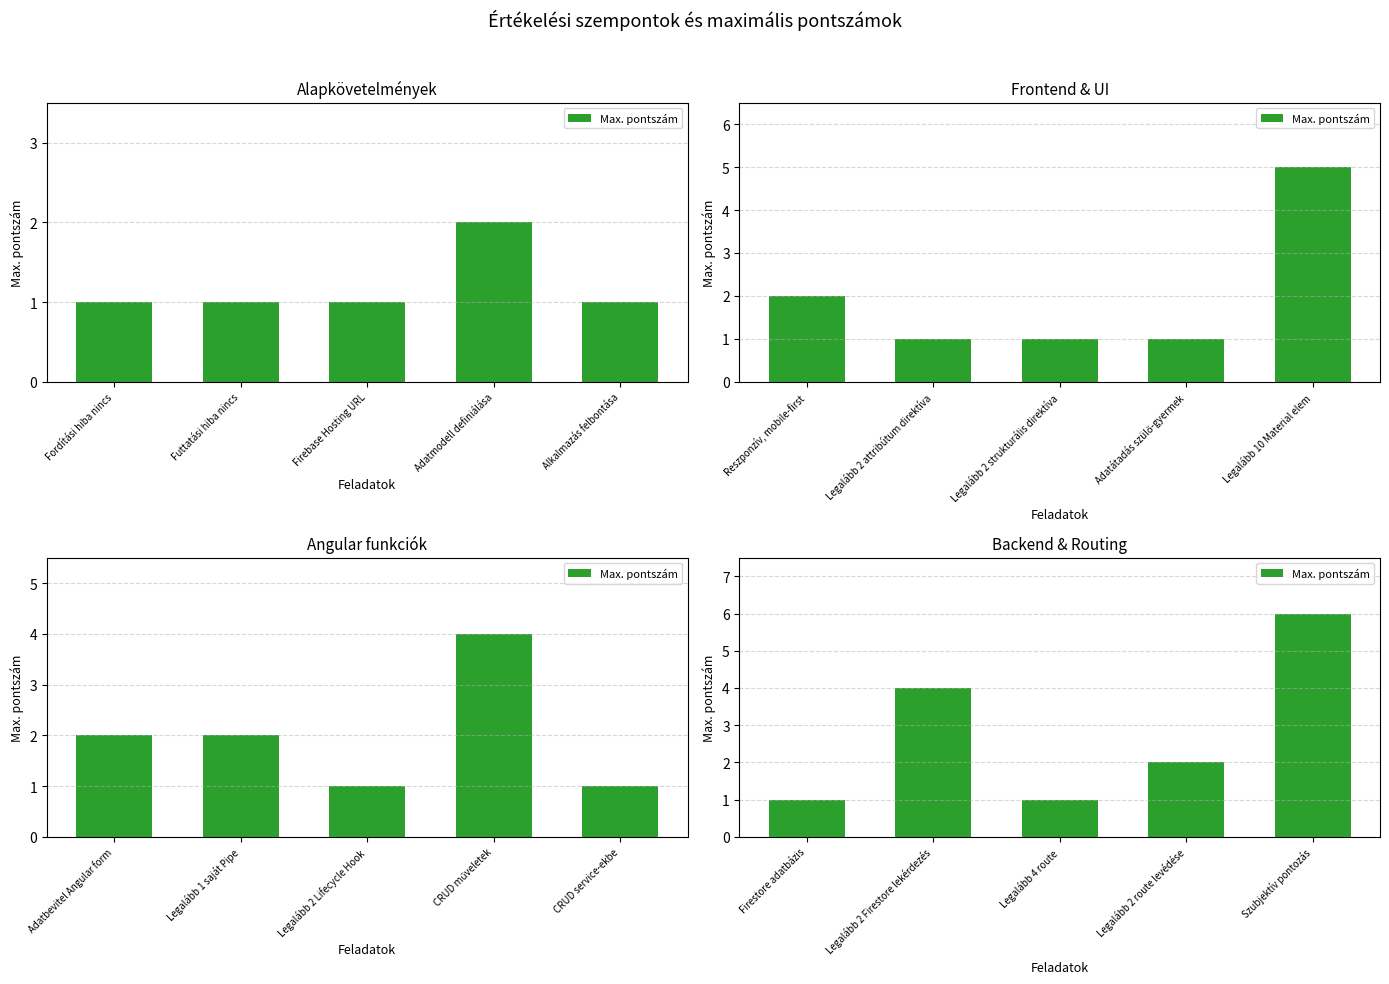

What is the change in value from Firestore adatbázis to Legalább 2 route levédése?

+1